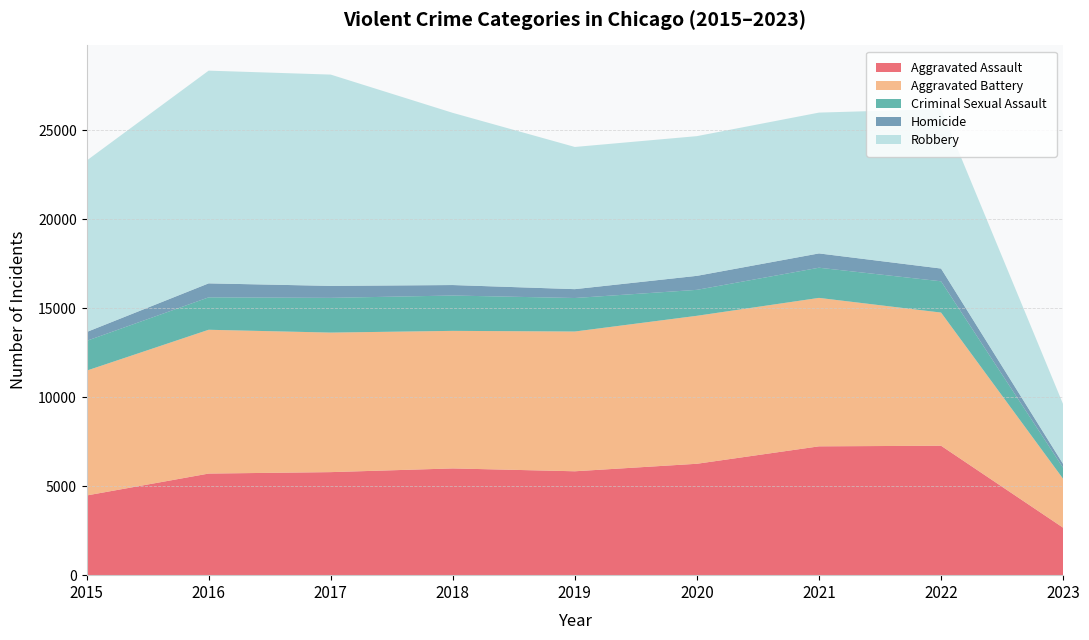

Reading left to right, what are all the values shown in this chart?

Aggravated Assault: 2015=4480	2016=5712	2017=5793	2018=6001	2019=5841	2020=6263	2021=7243	2022=7277	2023=2669
Aggravated Battery: 2015=7018	2016=8085	2017=7845	2018=7734	2019=7857	2020=8319	2021=8346	2022=7486	2023=2747
Criminal Sexual Assault: 2015=1674	2016=1822	2017=1953	2018=1987	2019=1884	2020=1459	2021=1696	2022=1759	2023=620
Homicide: 2015=496	2016=786	2017=672	2018=589	2019=498	2020=787	2021=804	2022=717	2023=214
Robbery: 2015=9638	2016=11960	2017=11880	2018=9680	2019=7994	2020=7855	2021=7917	2022=8966	2023=3362